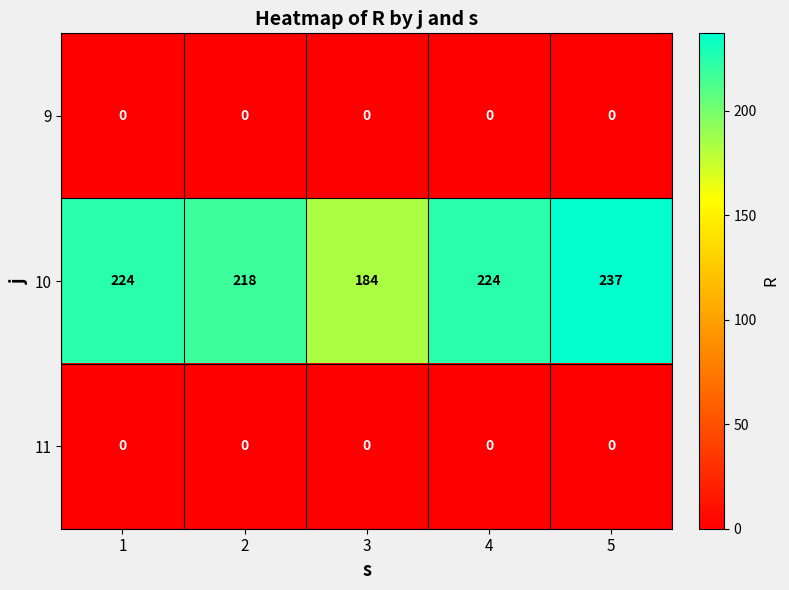

Which label corresponds to the largest value in the chart?

5